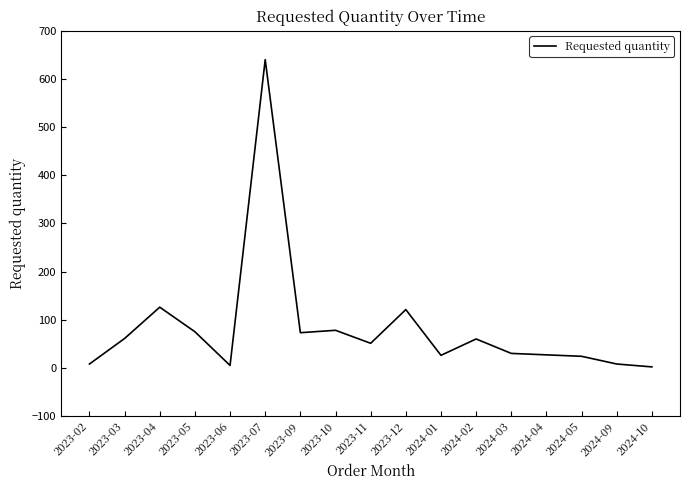

Count the number of data series in this chart.

1